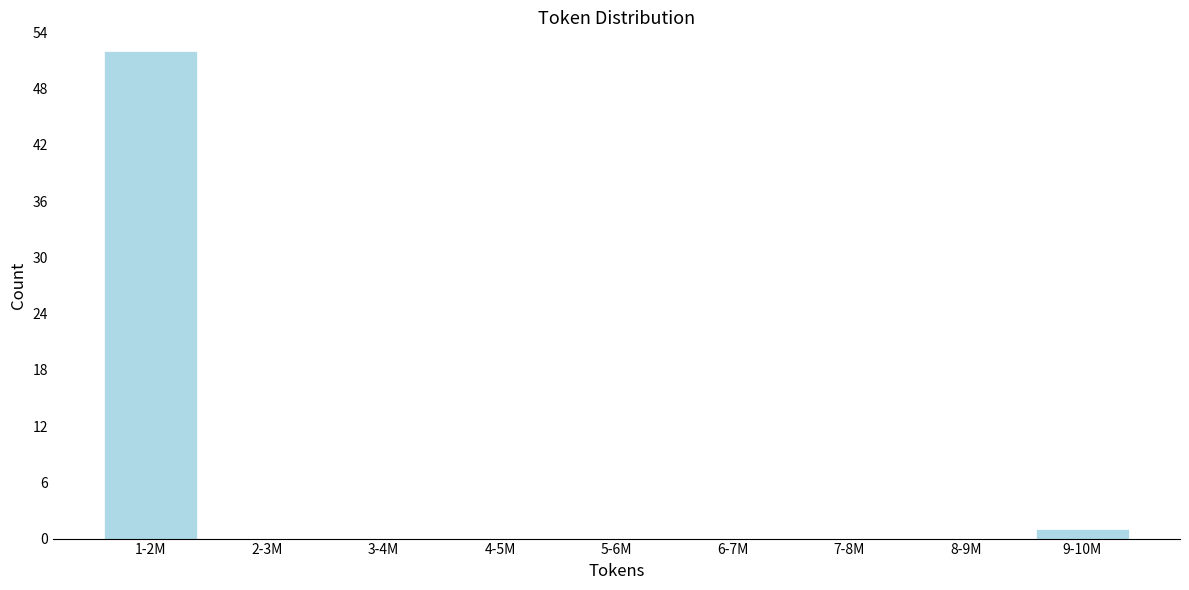

Reading left to right, list all the values displayed in this chart.

1-2M=52	2-3M=0	3-4M=0	4-5M=0	5-6M=0	6-7M=0	7-8M=0	8-9M=0	9-10M=1